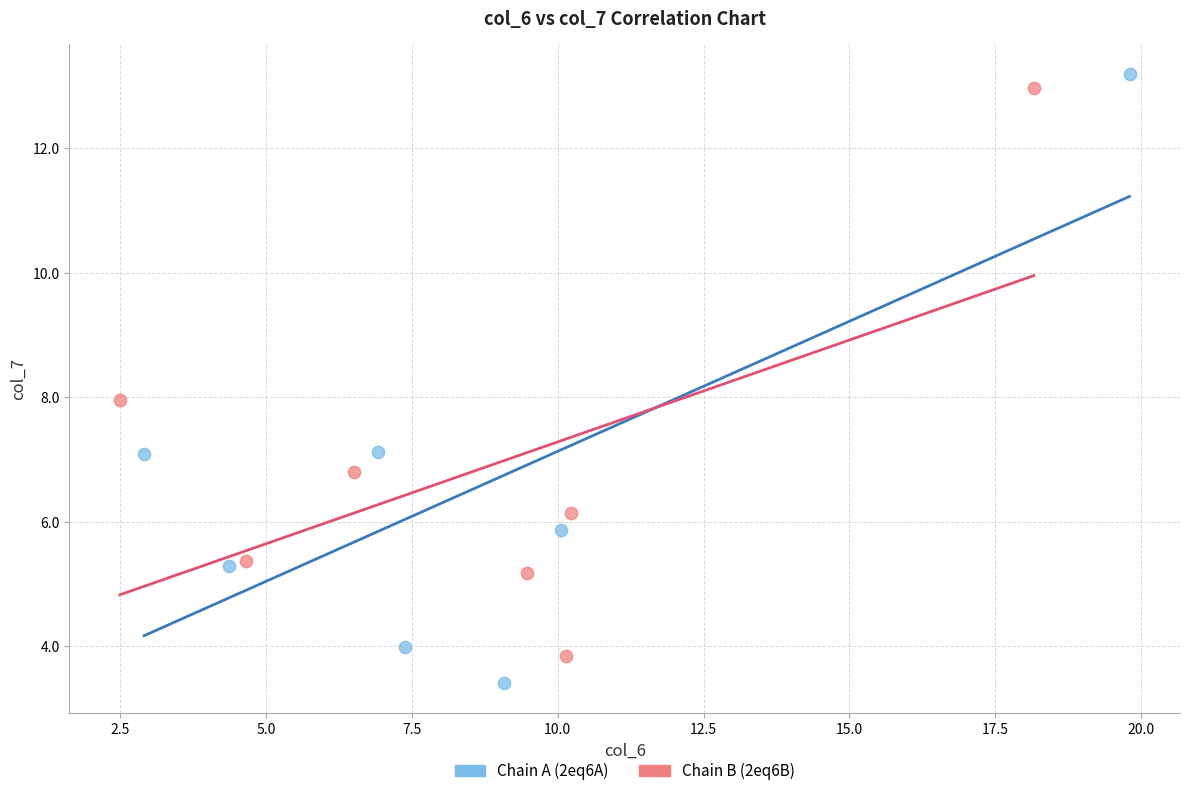

Which series has the widest spread of Y values?

Chain A (2eq6A)